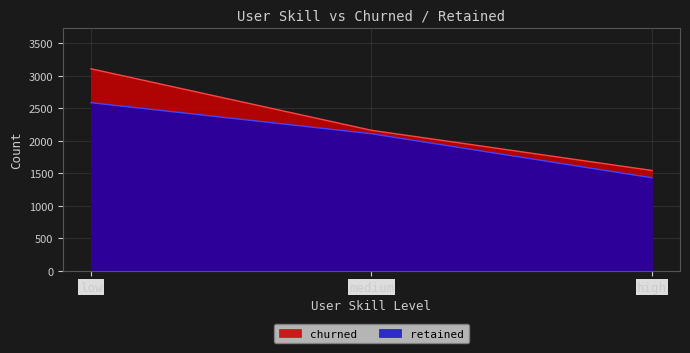

What is the sum of all retained values?

6122